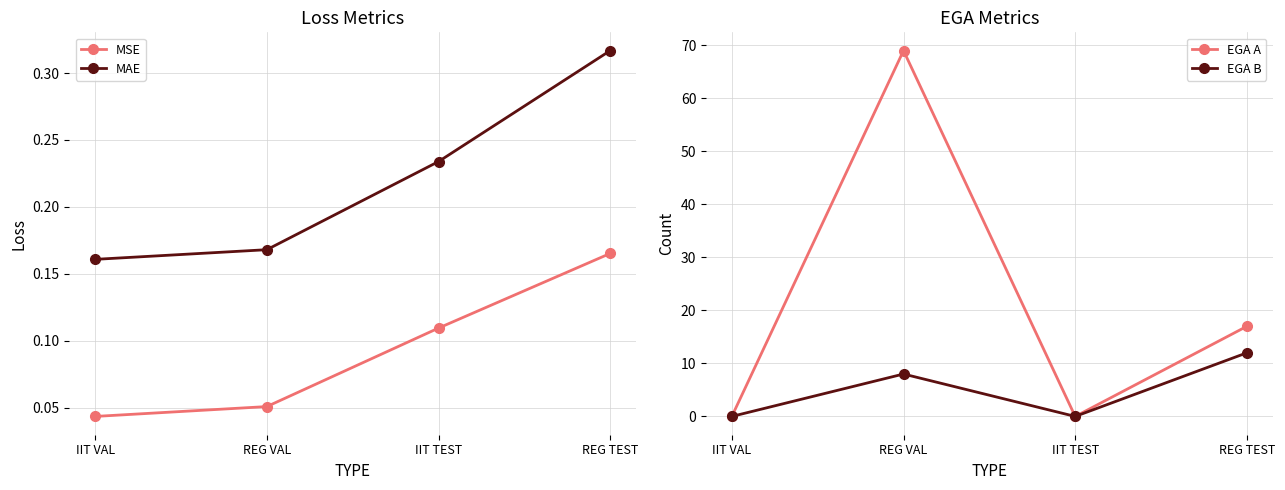

How many lines are shown in the chart?

4